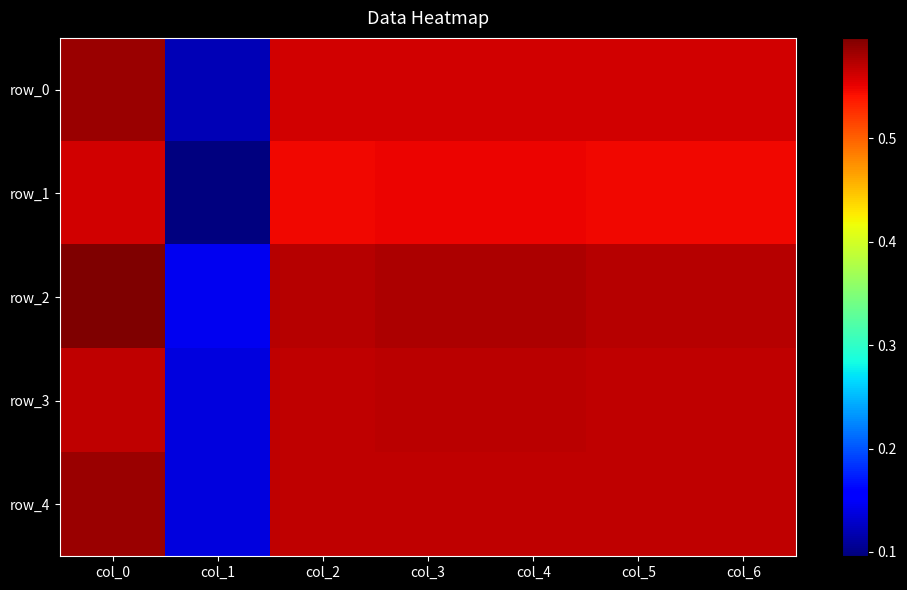

At which category is the sum across all series the highest?

col_0